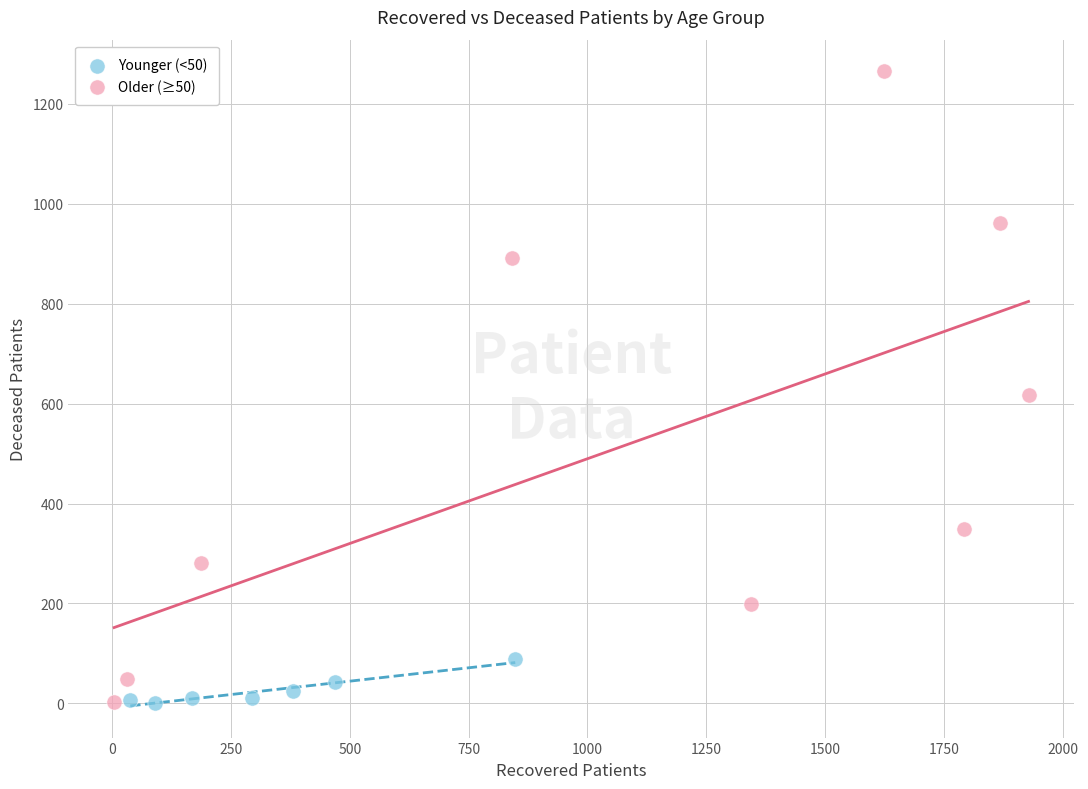

Which series reaches the maximum Y coordinate?

Older (≥50)